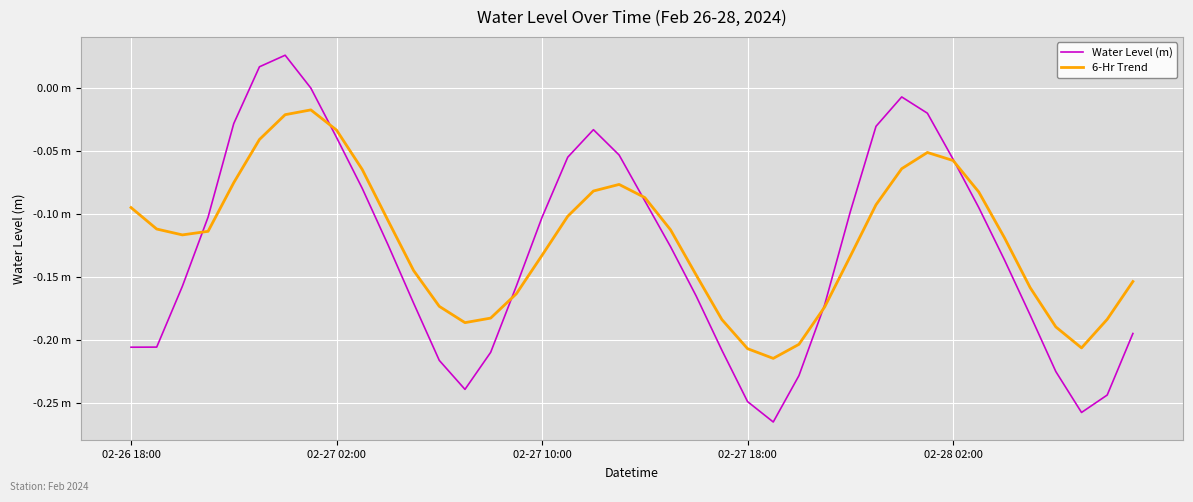

Reading left to right, what are all the values shown in this chart?

Water Level (m): -0.2	-0.2	-0.2	-0.1	-0.0	0.0	0.0	0.0	-0.0	-0.1	-0.1	-0.2	-0.2	-0.2	-0.2	-0.2	-0.1	-0.1	-0.0	-0.1	-0.1	-0.1	-0.2	-0.2	-0.2	-0.3	-0.2	-0.2	-0.1	-0.0	-0.0	-0.0	-0.1	-0.1	-0.1	-0.2	-0.2	-0.3	-0.2	-0.2
6-Hr Trend: -0.1	-0.1	-0.1	-0.1	-0.1	-0.0	-0.0	-0.0	-0.0	-0.1	-0.1	-0.1	-0.2	-0.2	-0.2	-0.2	-0.1	-0.1	-0.1	-0.1	-0.1	-0.1	-0.1	-0.2	-0.2	-0.2	-0.2	-0.2	-0.1	-0.1	-0.1	-0.1	-0.1	-0.1	-0.1	-0.2	-0.2	-0.2	-0.2	-0.2